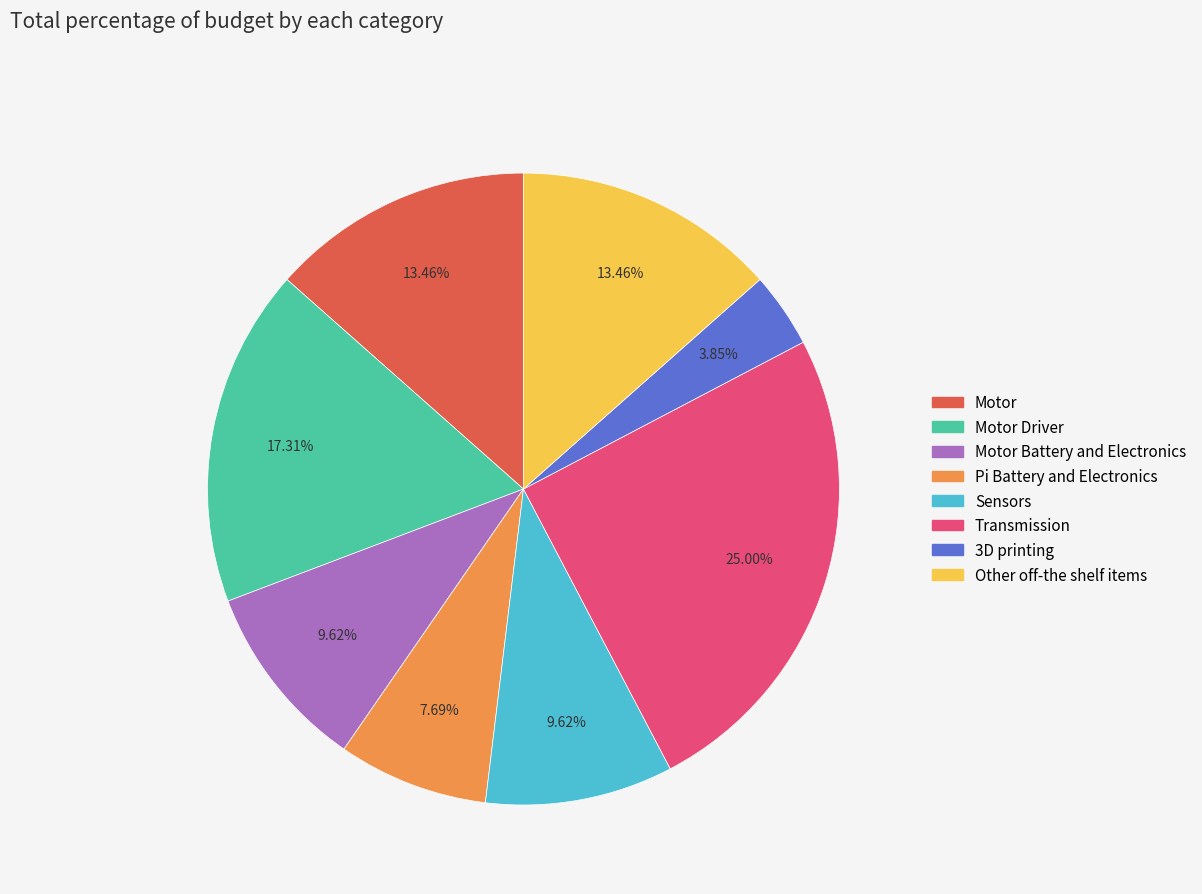

Is there a majority slice in this chart?

No